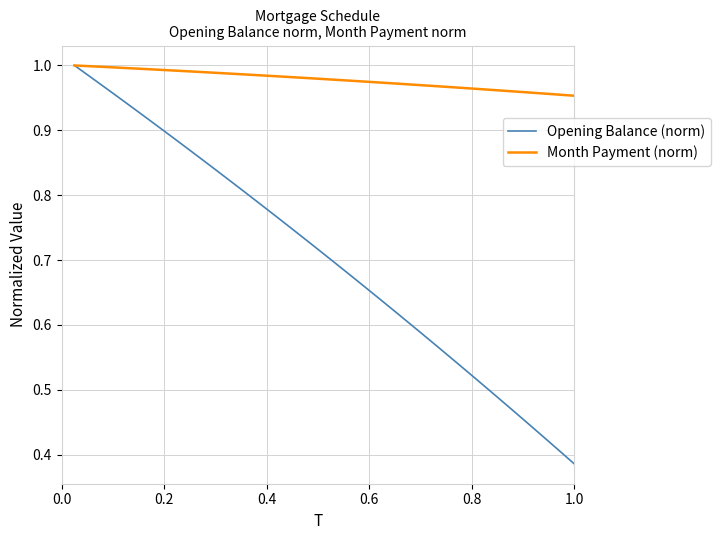

Which series has the widest spread of values?

Opening Balance (norm)